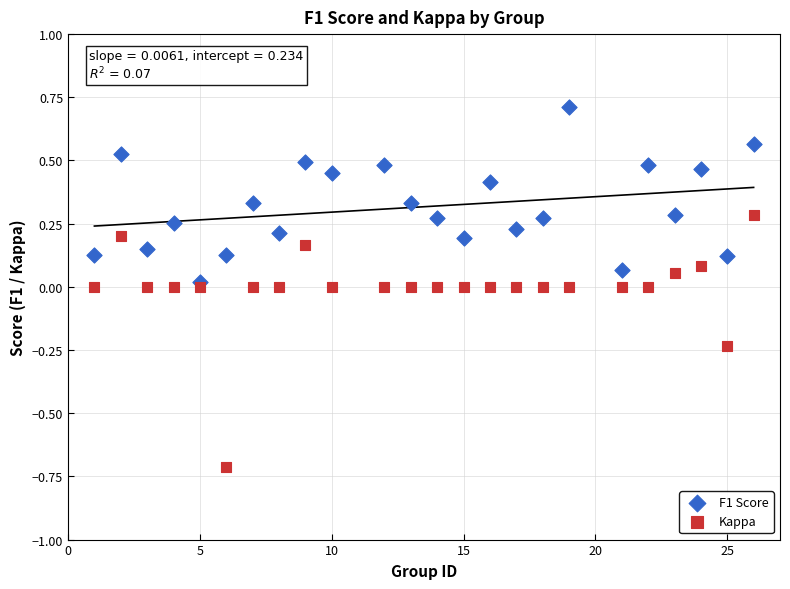

Which series reaches the maximum Y coordinate?

F1 Score